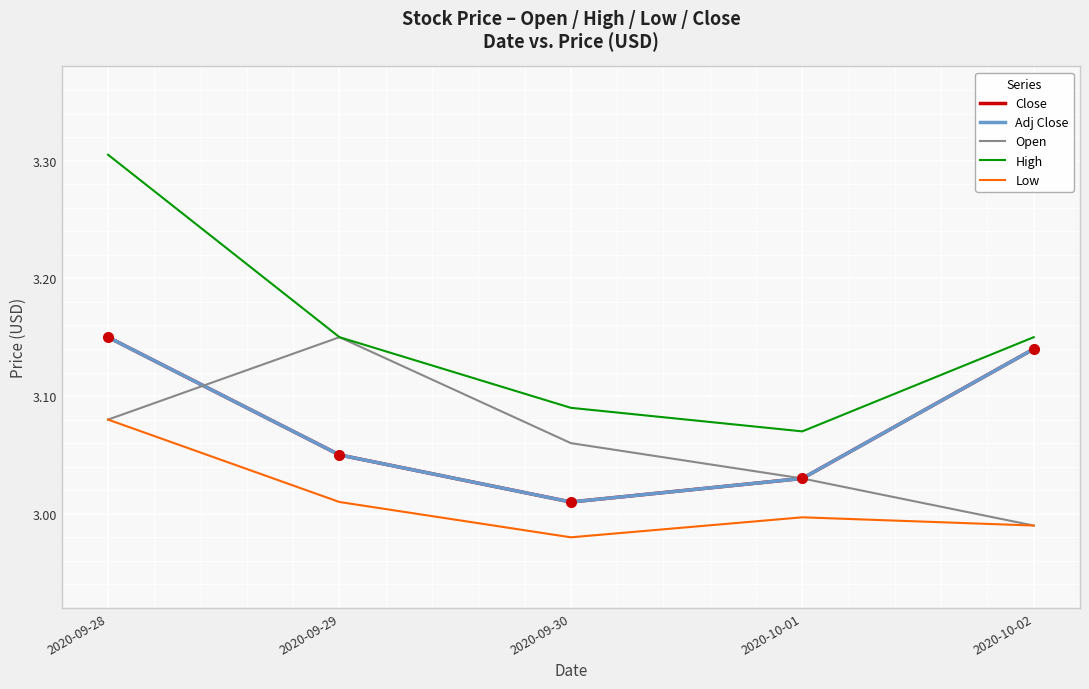

How many intersections are there between Open and Adj Close?

1